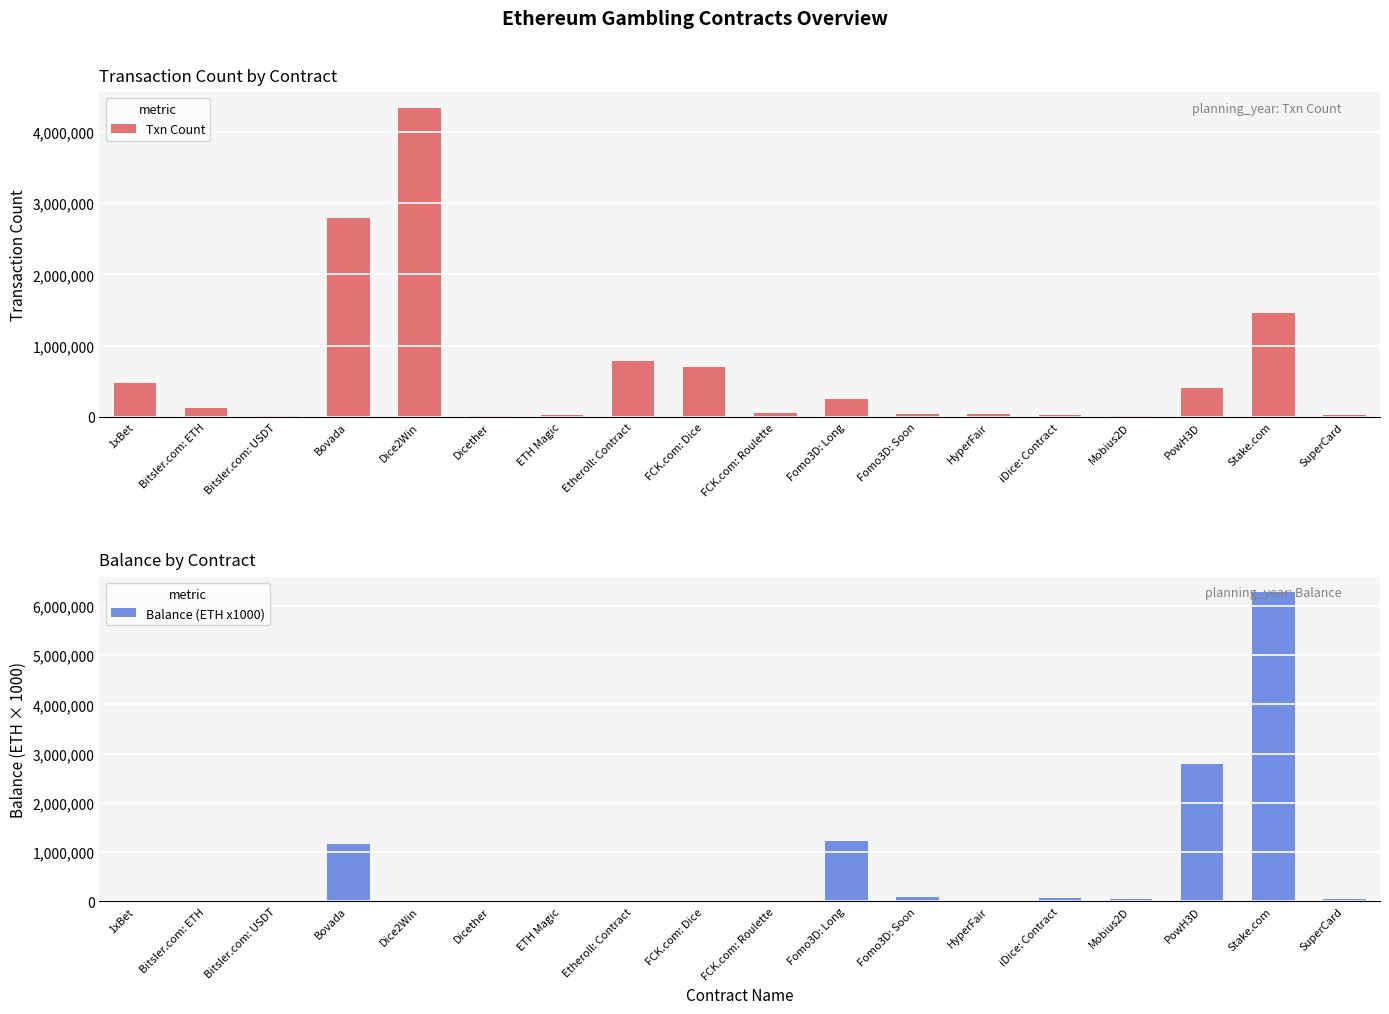

What are all the series names shown in the legend?

Txn Count, Balance (ETH x1000)